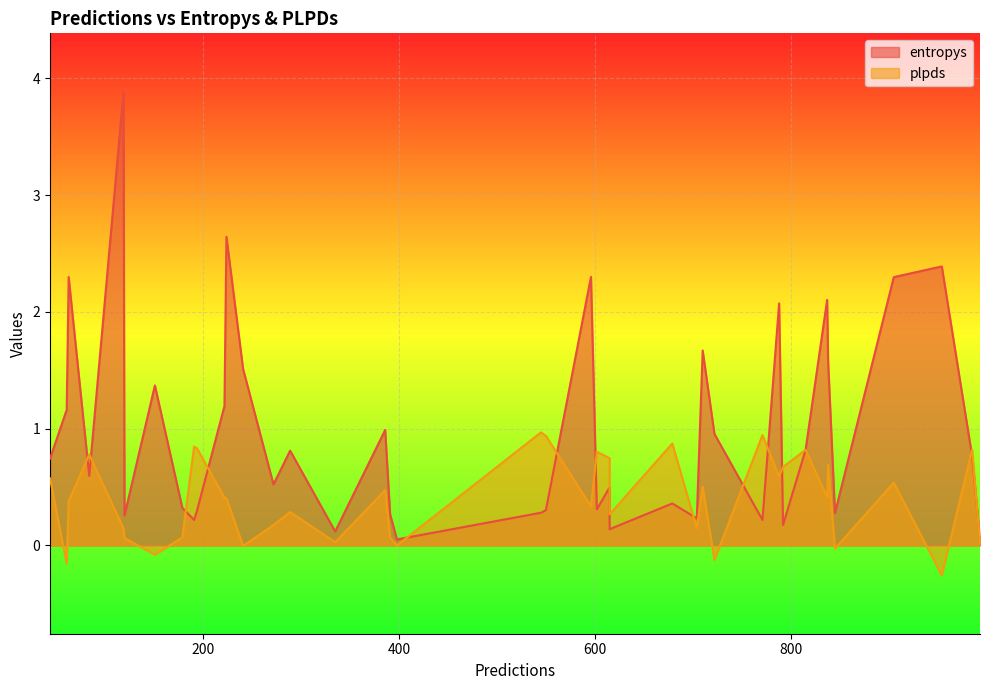

Which series has the largest total across all categories?

entropys